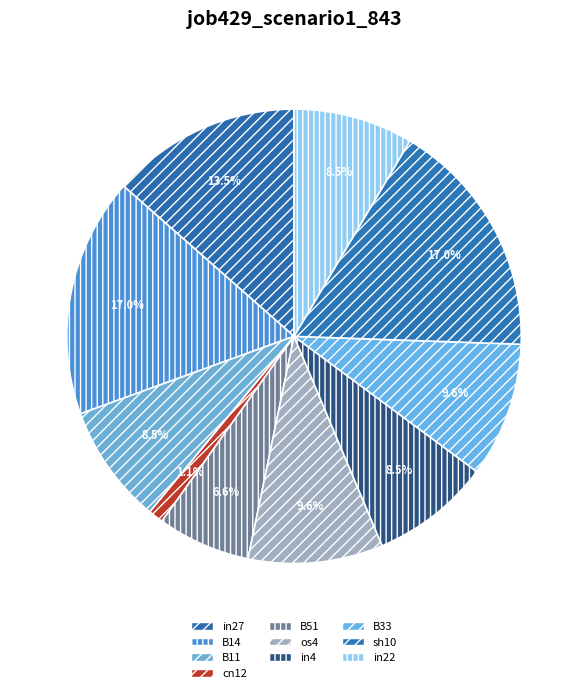

Is there a majority slice in this chart?

No